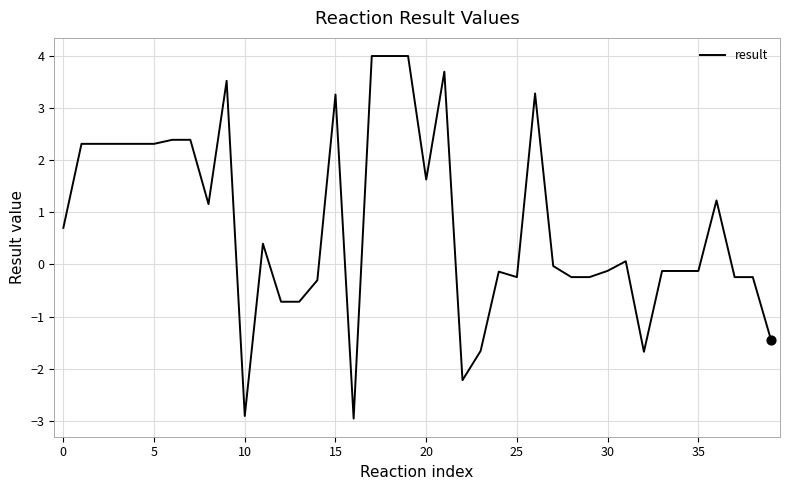

What is the difference between the maximum and minimum values?

6.9